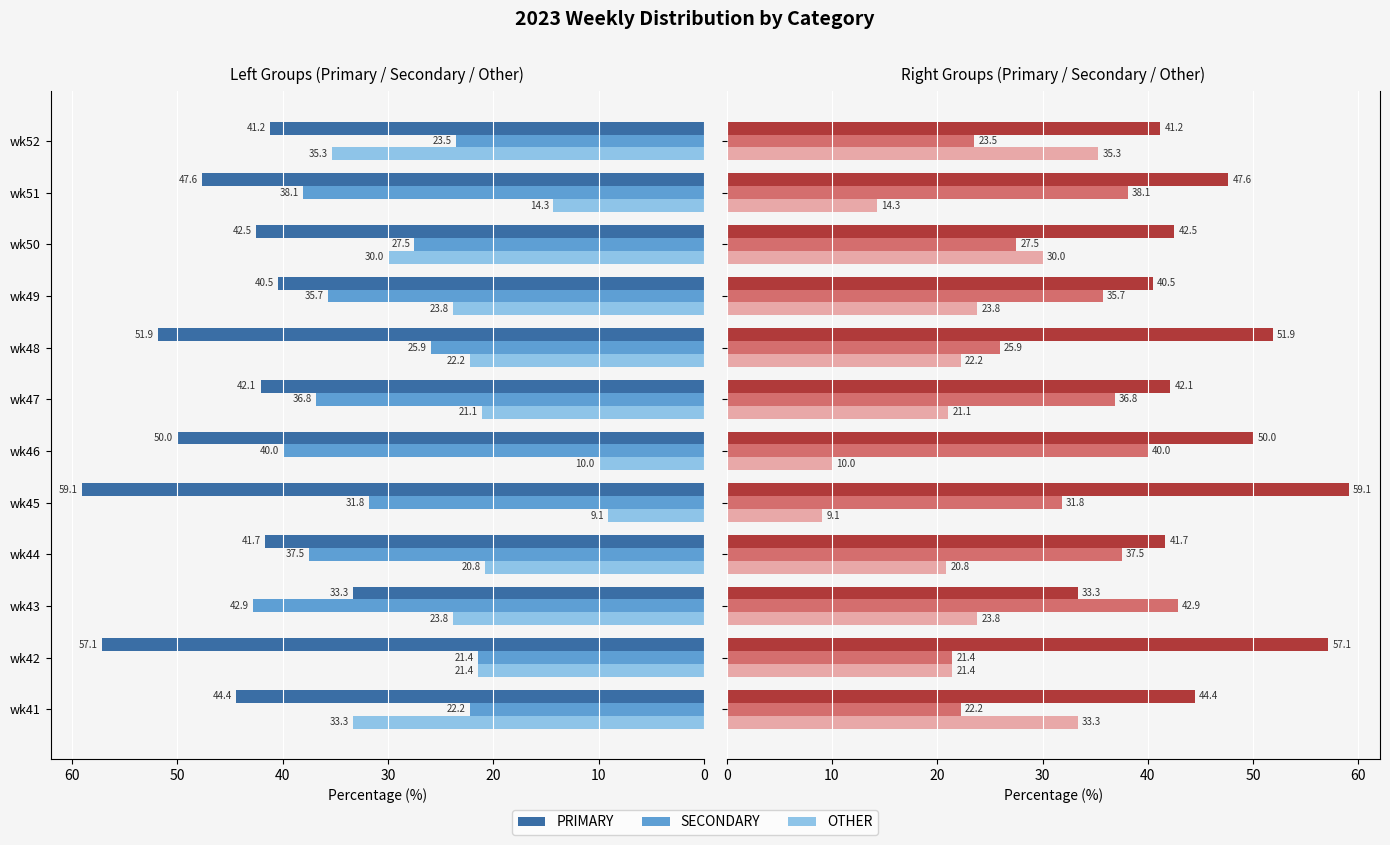

What are all the series names shown in the legend?

PRIMARY, SECONDARY, OTHER